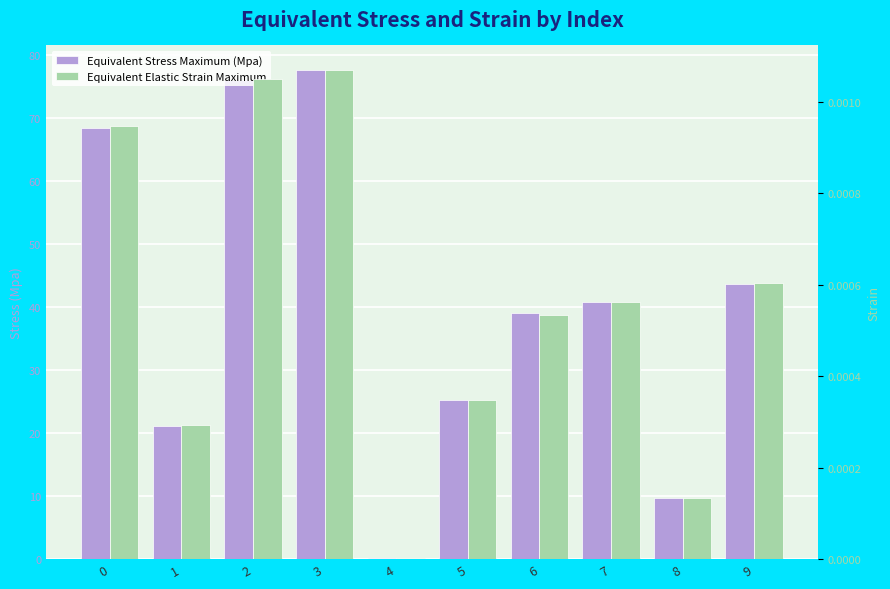

Are the bars horizontal?

No